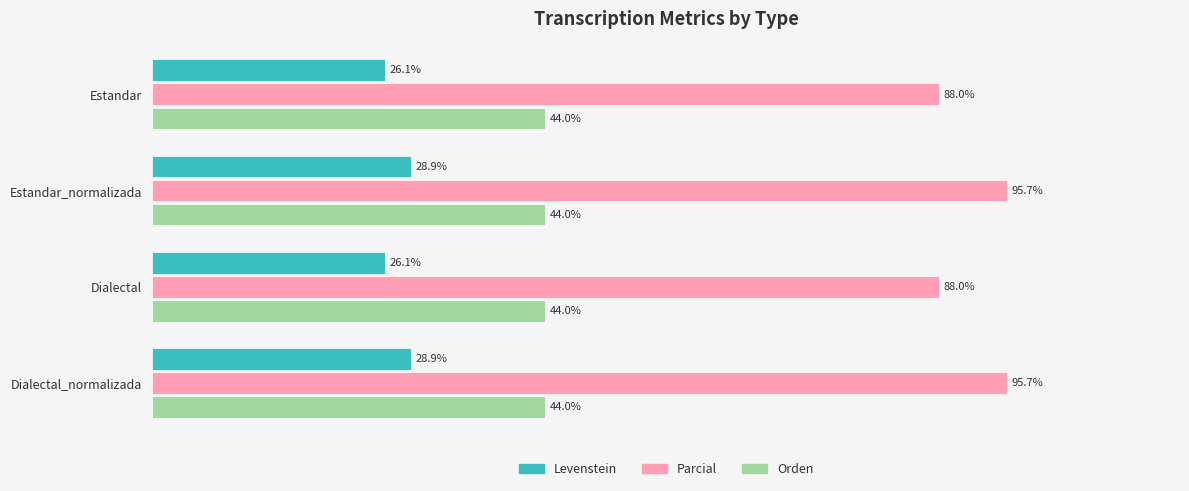

What are all the series names shown in the legend?

Levenstein, Parcial, Orden